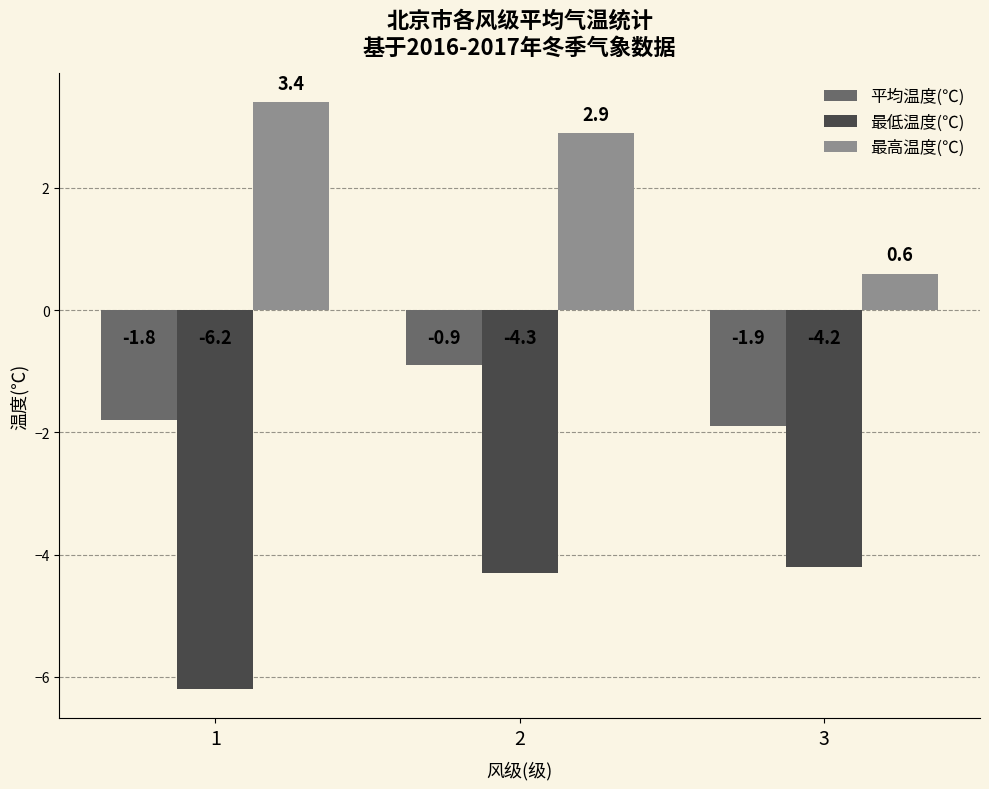

Reading left to right, transcribe all the data shown in this chart.

平均温度(℃): 1=-1.8	2=-0.9	3=-1.9
最低温度(℃): 1=-6.2	2=-4.3	3=-4.2
最高温度(℃): 1=3.4	2=2.9	3=0.6